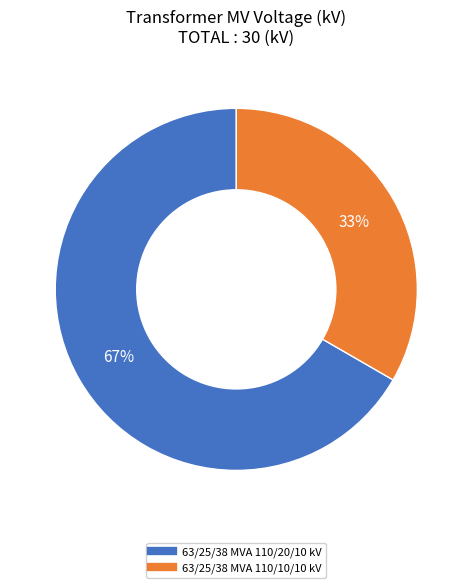

Combined, do 63/25/38 MVA 110/20/10 kV and 63/25/38 MVA 110/10/10 kV account for over 50%?

Yes